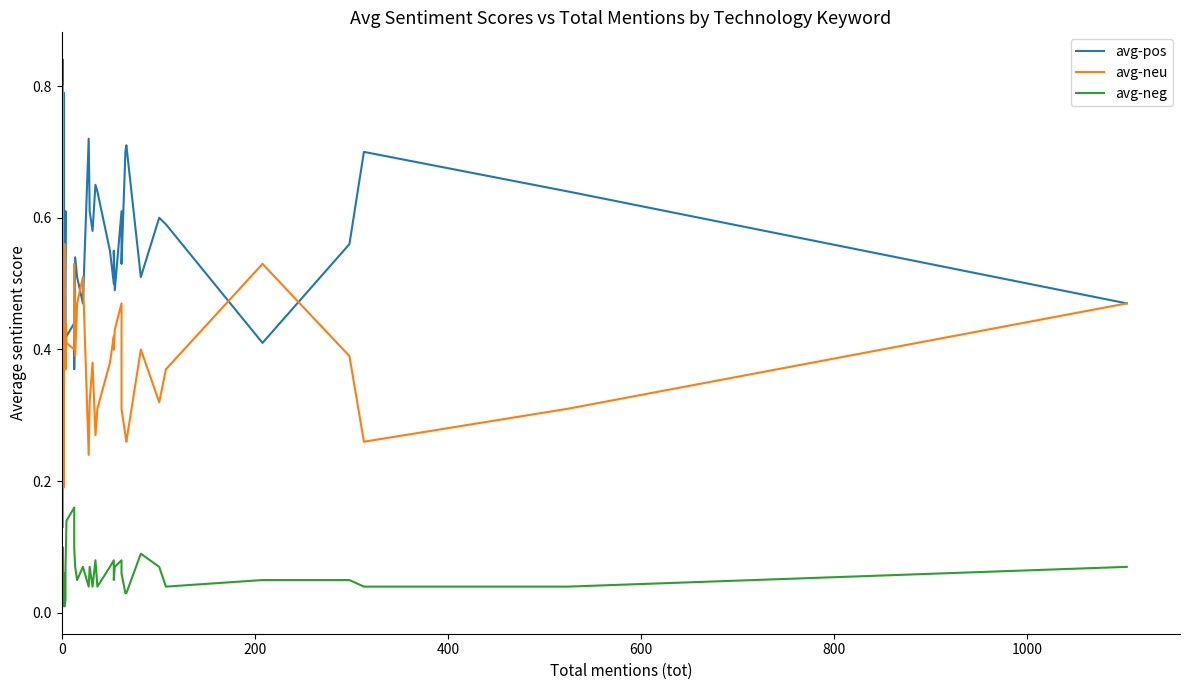

How many times do avg-pos and avg-neu cross each other?

12